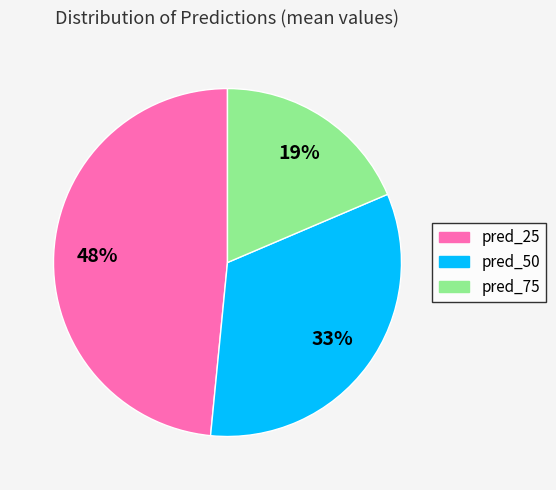

Is there any slice that represents more than half of the pie?

No